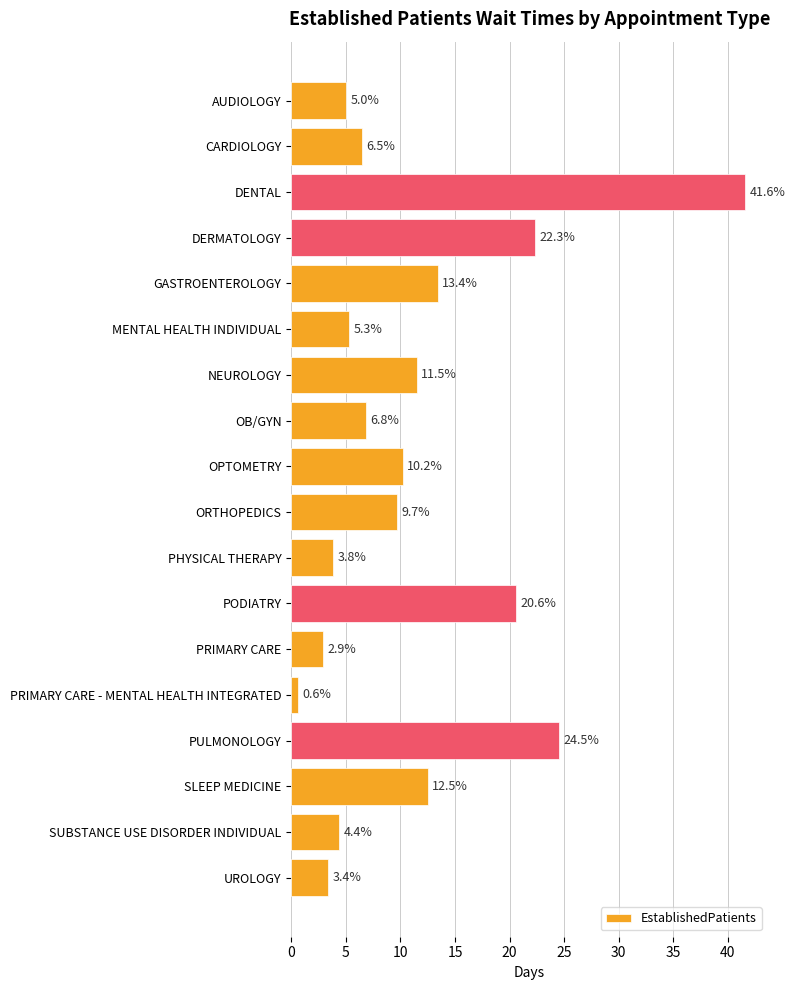

What is the average value?

11.4